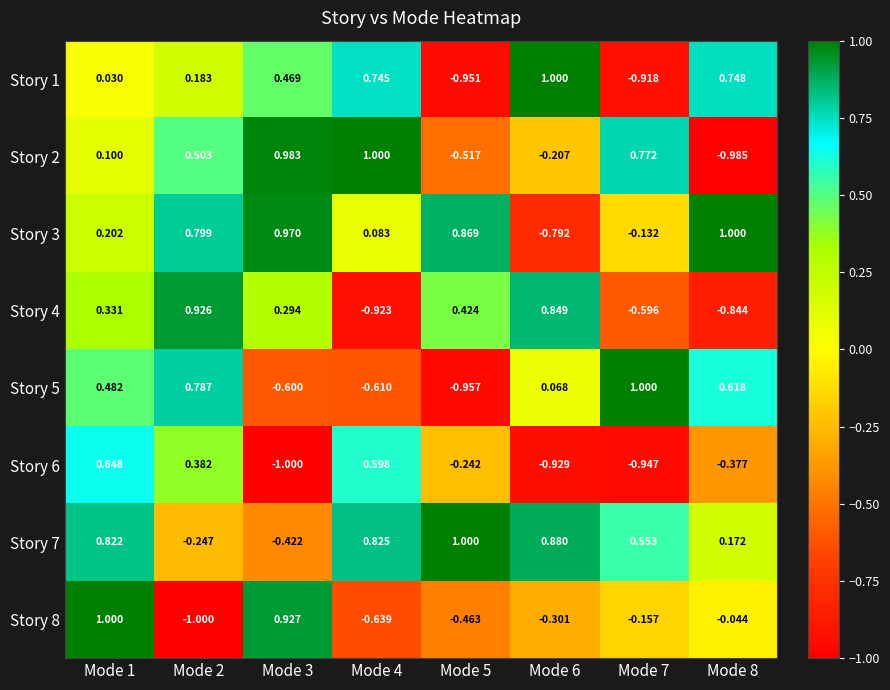

How many categories are shown in the chart?

8